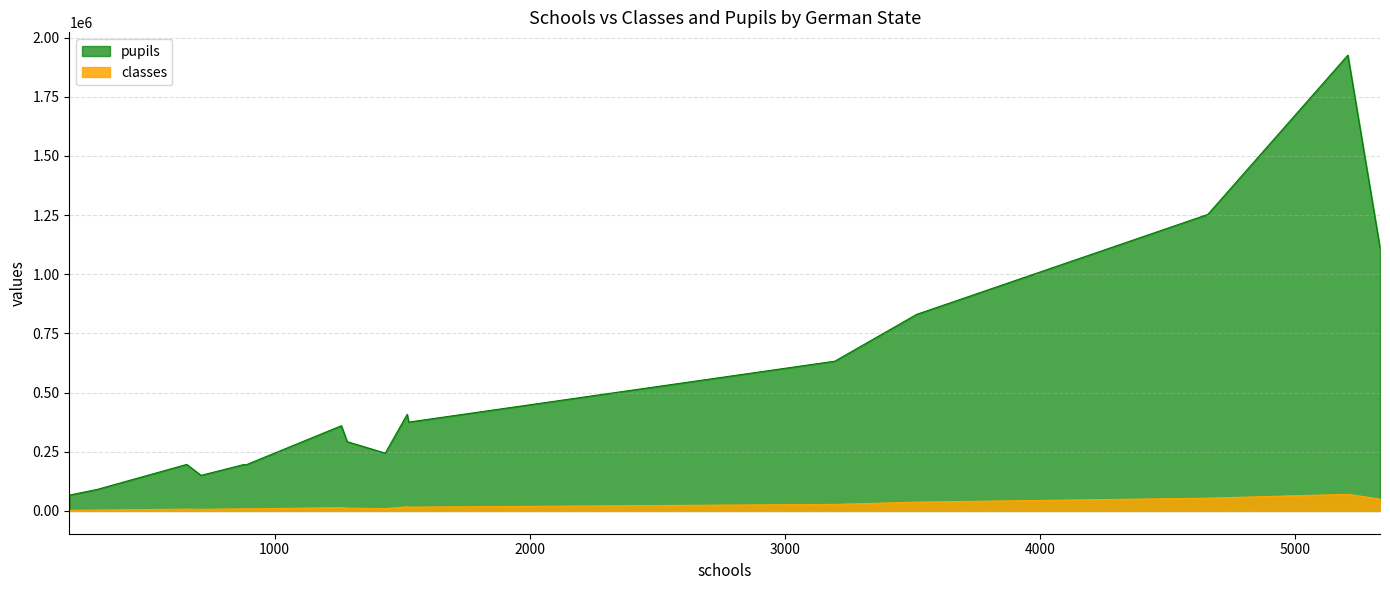

Reading right to left, list all the values displayed in this chart.

classes: Thuringia=8679	Schleswig-Holstein=11800	Saxony-Anhalt=9063	Saxony=16148	Saarland=3705	Rheinland-Pfalz=17459	North-Rhine-Westfalia=70227	Lower Saxony=37332	Mecklenburg-Vorpommern=6885	Hessen=27677	Hamburg=7745	Bremen=2781	Brandenburg=10015	Berlin=14009	Bavaria=53961	Baden-Wuerttemberg=50178
pupils: Thuringia=194780	Schleswig-Holstein=292532	Saxony-Anhalt=195897	Saxony=375360	Saarland=91247	Rheinland-Pfalz=408325	North-Rhine-Westfalia=1925633	Lower Saxony=830561	Mecklenburg-Vorpommern=150302	Hessen=632679	Hamburg=196587	Bremen=66938	Brandenburg=244294	Berlin=360031	Bavaria=1252674	Baden-Wuerttemberg=1112617